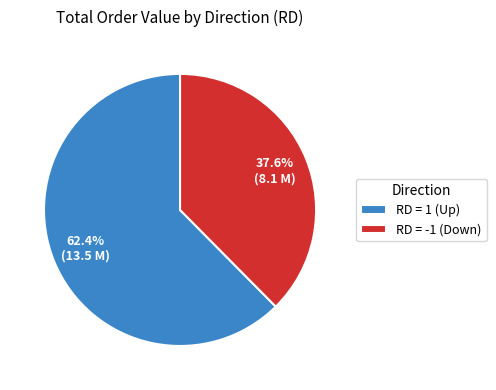

What is the ratio of the value at RD = 1 (Up) to the value at RD = -1 (Down)?

1.7